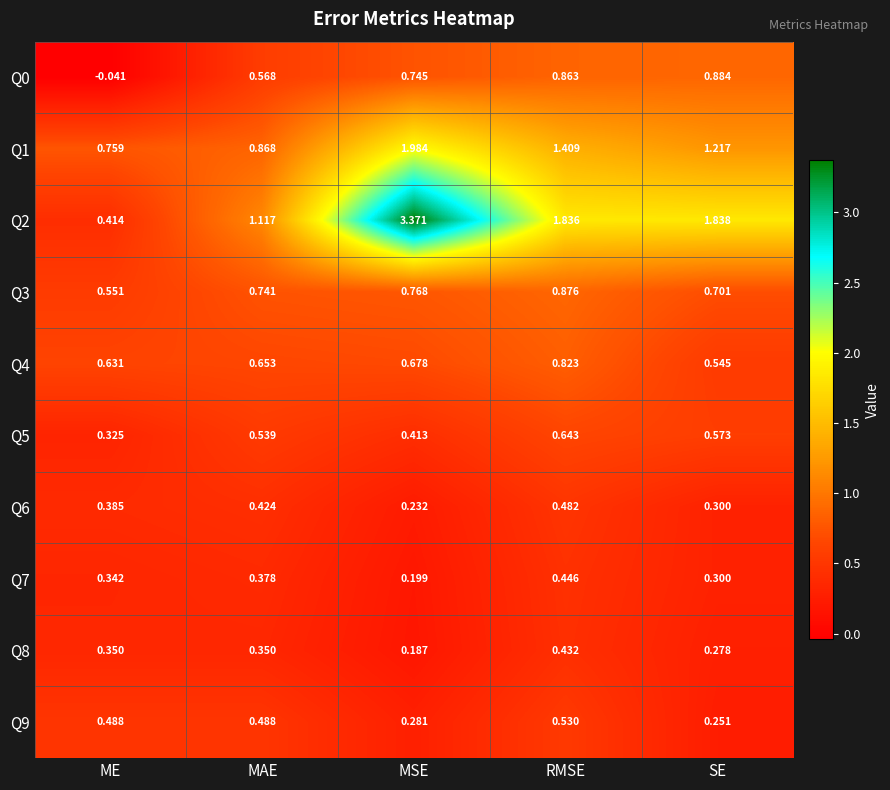

Which series has the largest range (max minus min)?

Q2